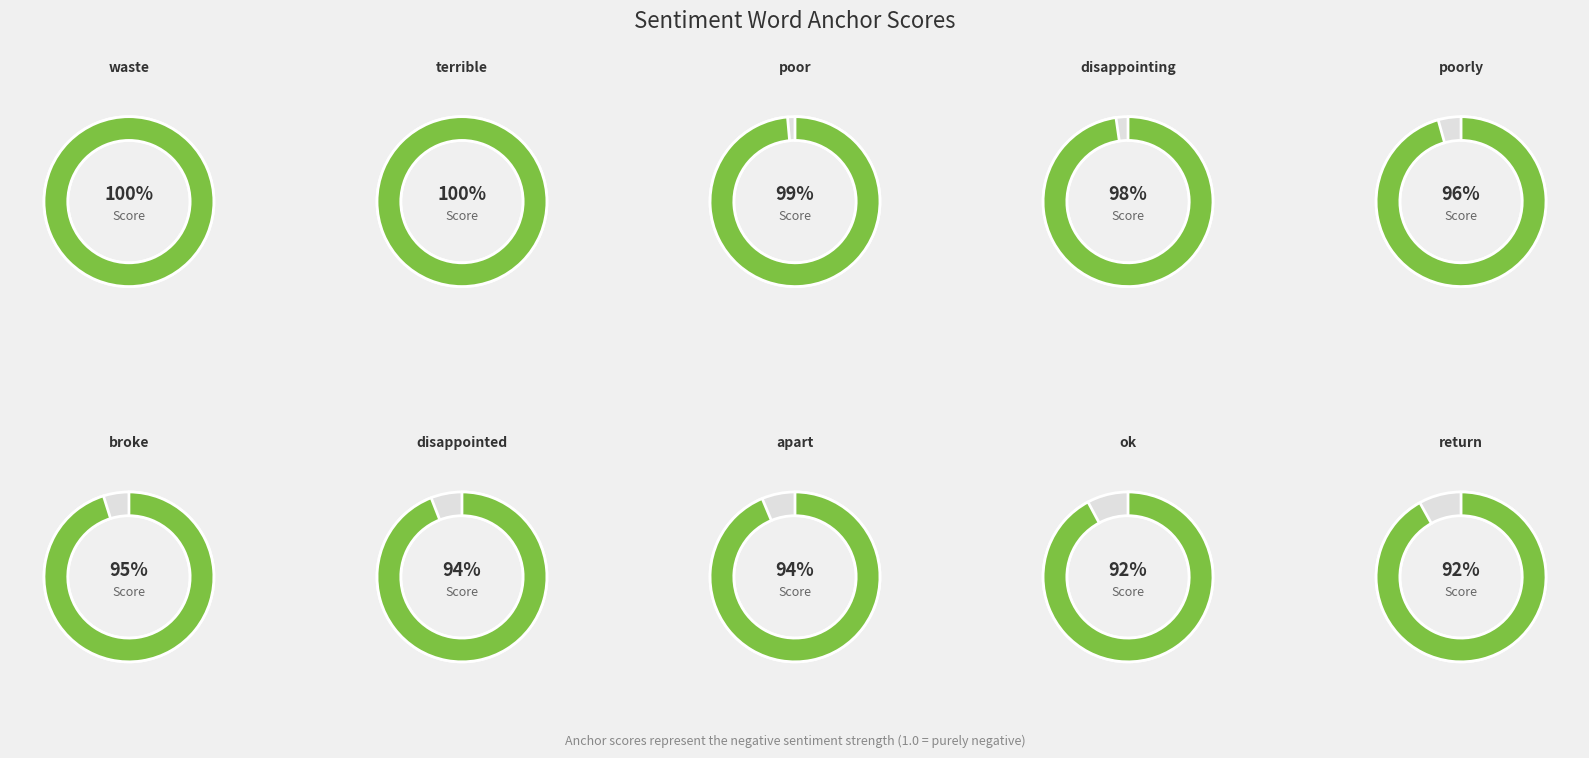

What portion of the pie excludes return?

90.4%